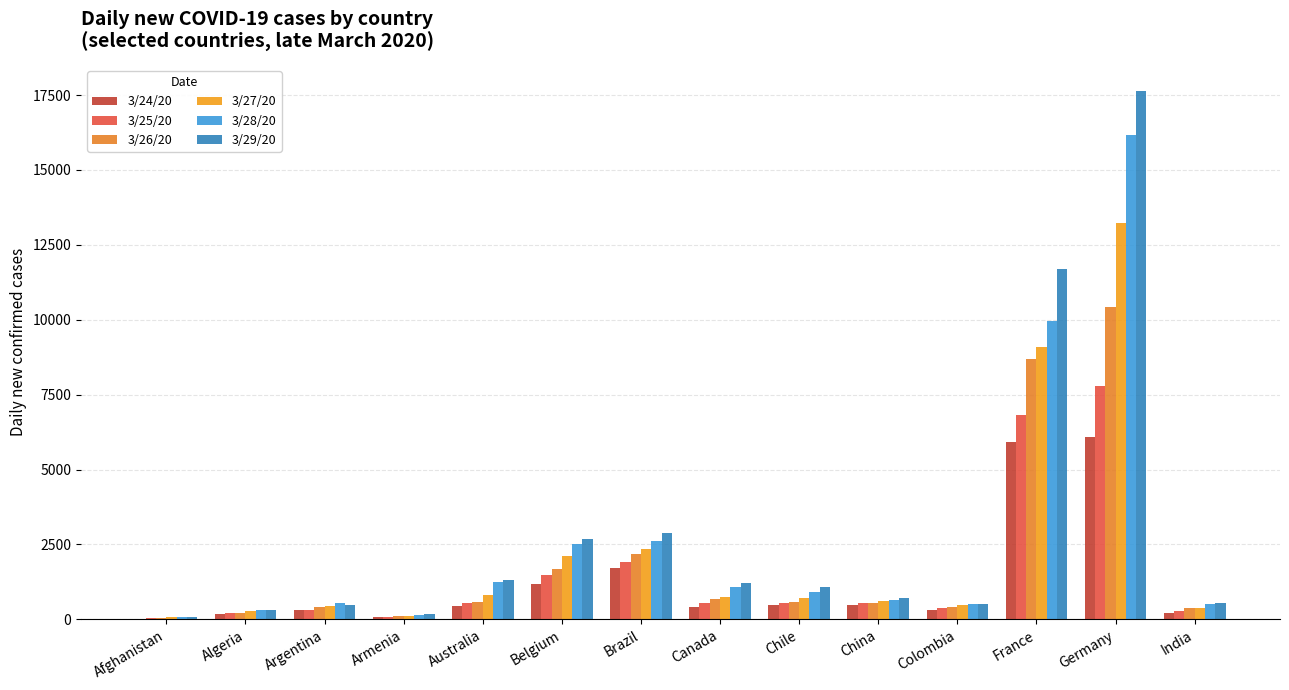

At how many categories does at least one series exceed 13316?

1